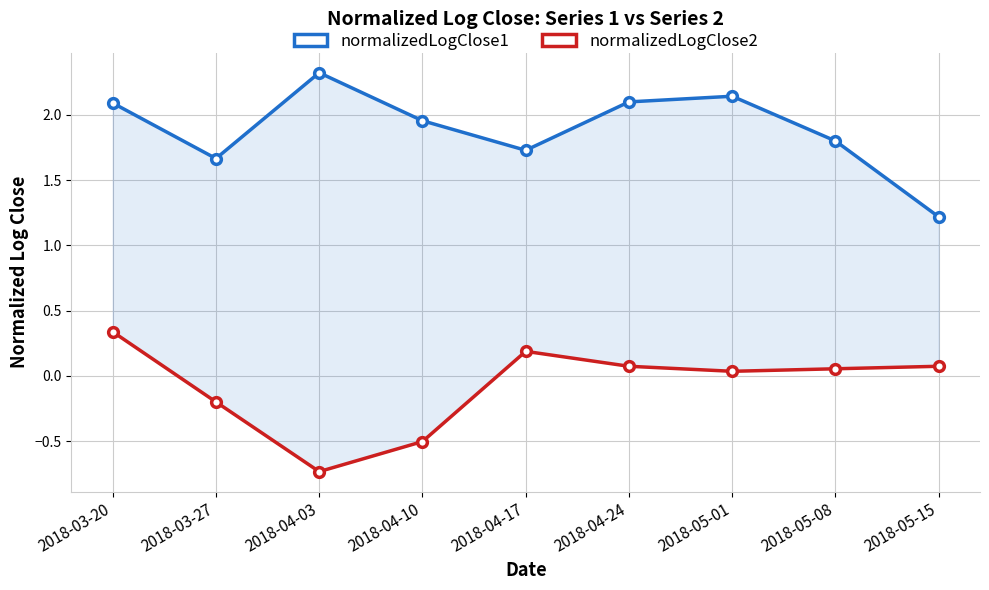

What is the value of the normalizedLogClose2 point at the 6th from the left?

0.1